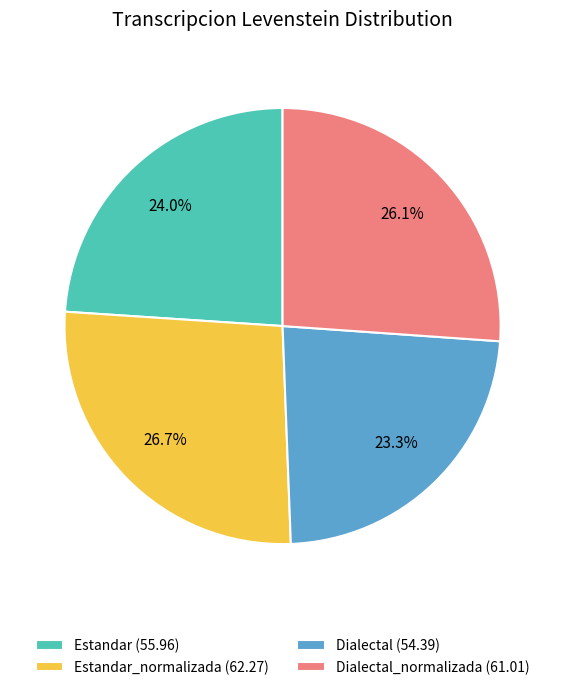

Combined, do Dialectal_normalizada (61.01) and Estandar (55.96) account for over 50%?

Yes